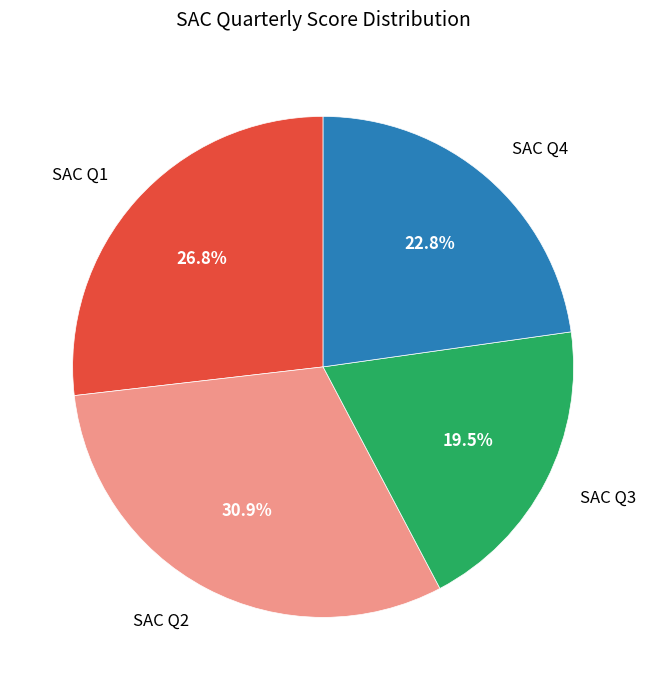

How much of the chart is everything except SAC Q4?

77.2%